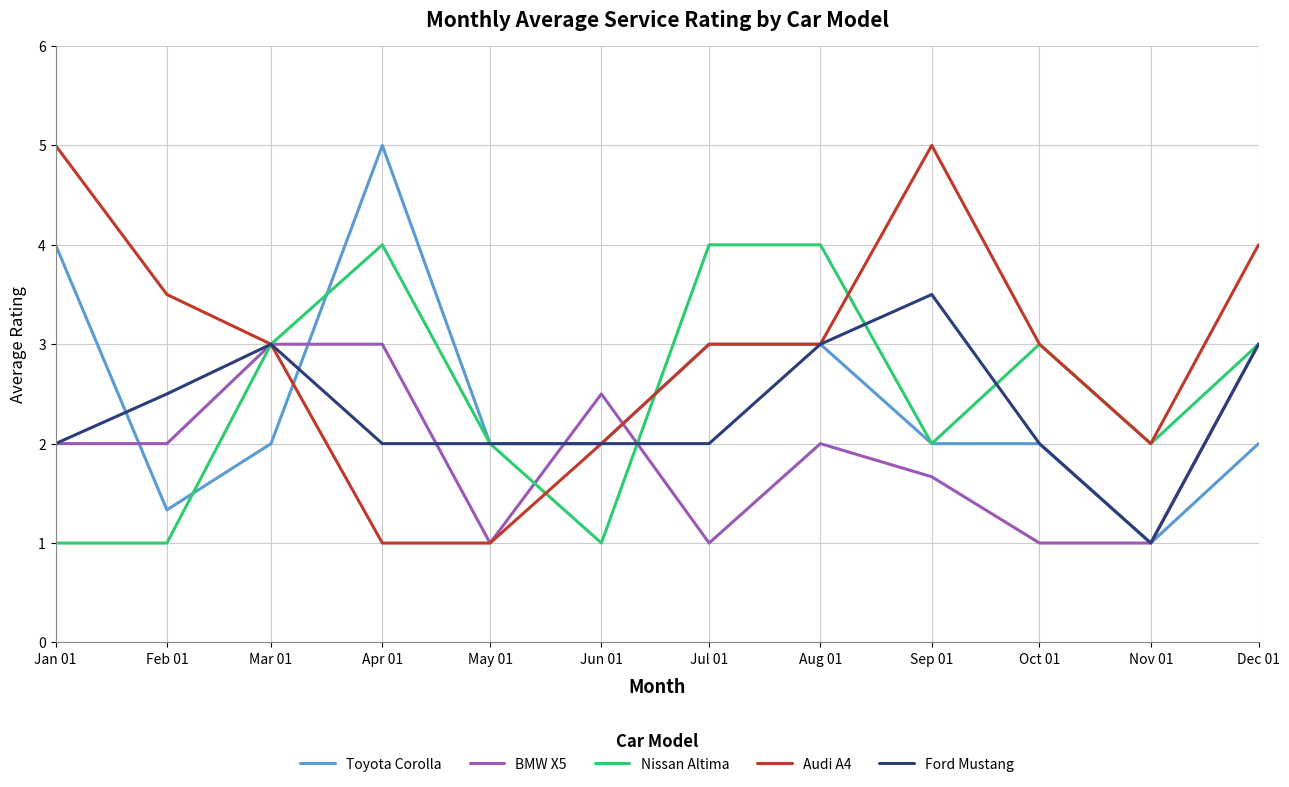

At which label does Toyota Corolla first exceed 2?

Jan 01